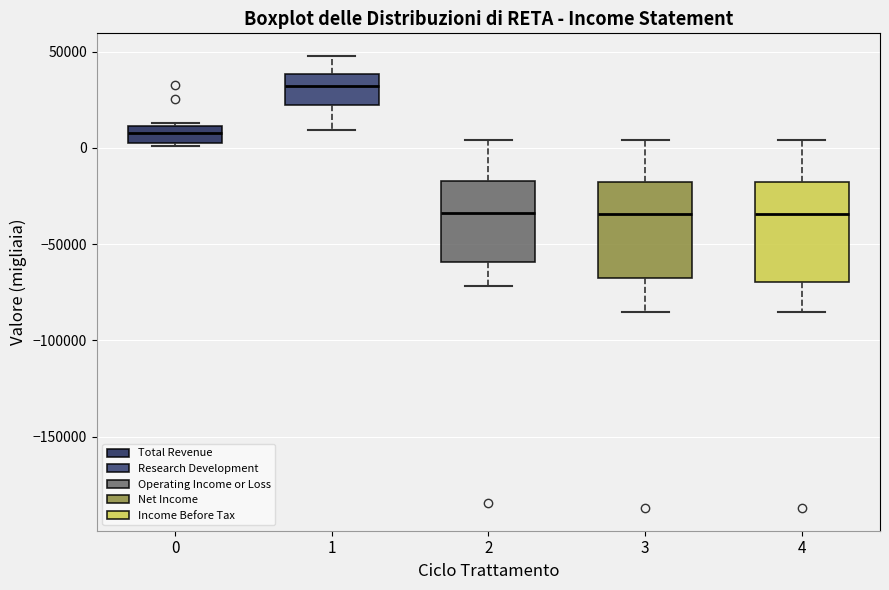

Reading left to right, transcribe this box plot: for each box, give where its median line is, the range the box spans, and where its two whiskers end, as read against the y-axis. The values are not printed on the chart, so give them approximately, as read against the axis.

0: median 10000 (inside the box), box 0 to 10000, whiskers 0 (just below the box's lower edge) to 15000
1: median 30000, box 20000 to 40000, whiskers 10000 to 50000
2: median -35000, box -60000 to -15000, whiskers -70000 to 5000
3: median -35000, box -70000 to -20000, whiskers -85000 to 5000
4: median -35000, box -70000 to -20000, whiskers -85000 to 5000